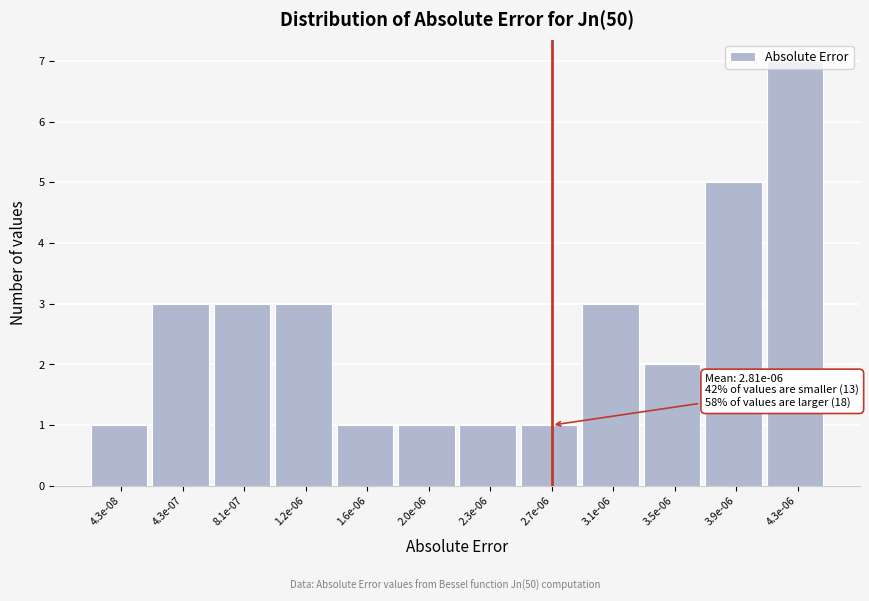

What is the greatest value displayed?

7